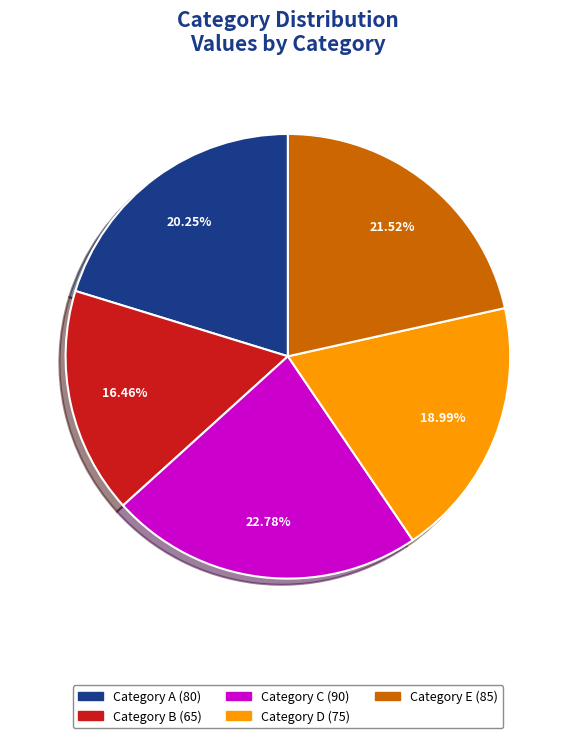

Does Category C account for over 50% of the chart?

No